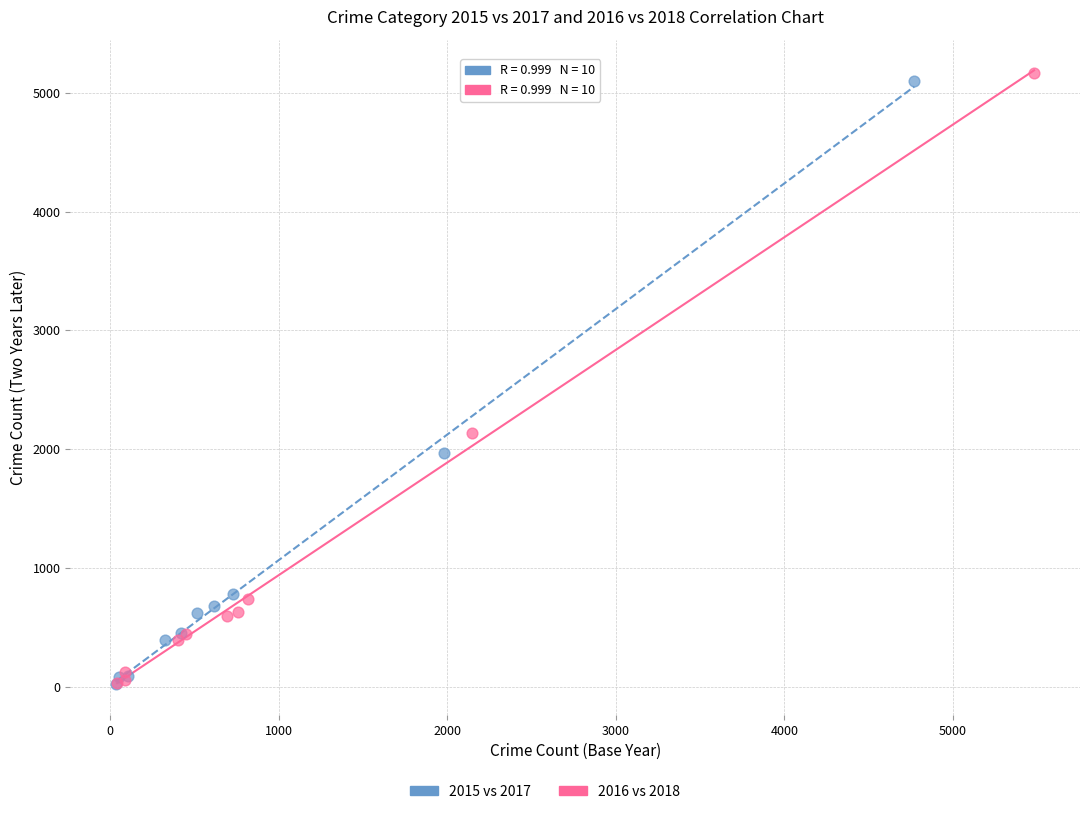

Which series has the widest spread of Y values?

2016 vs 2018